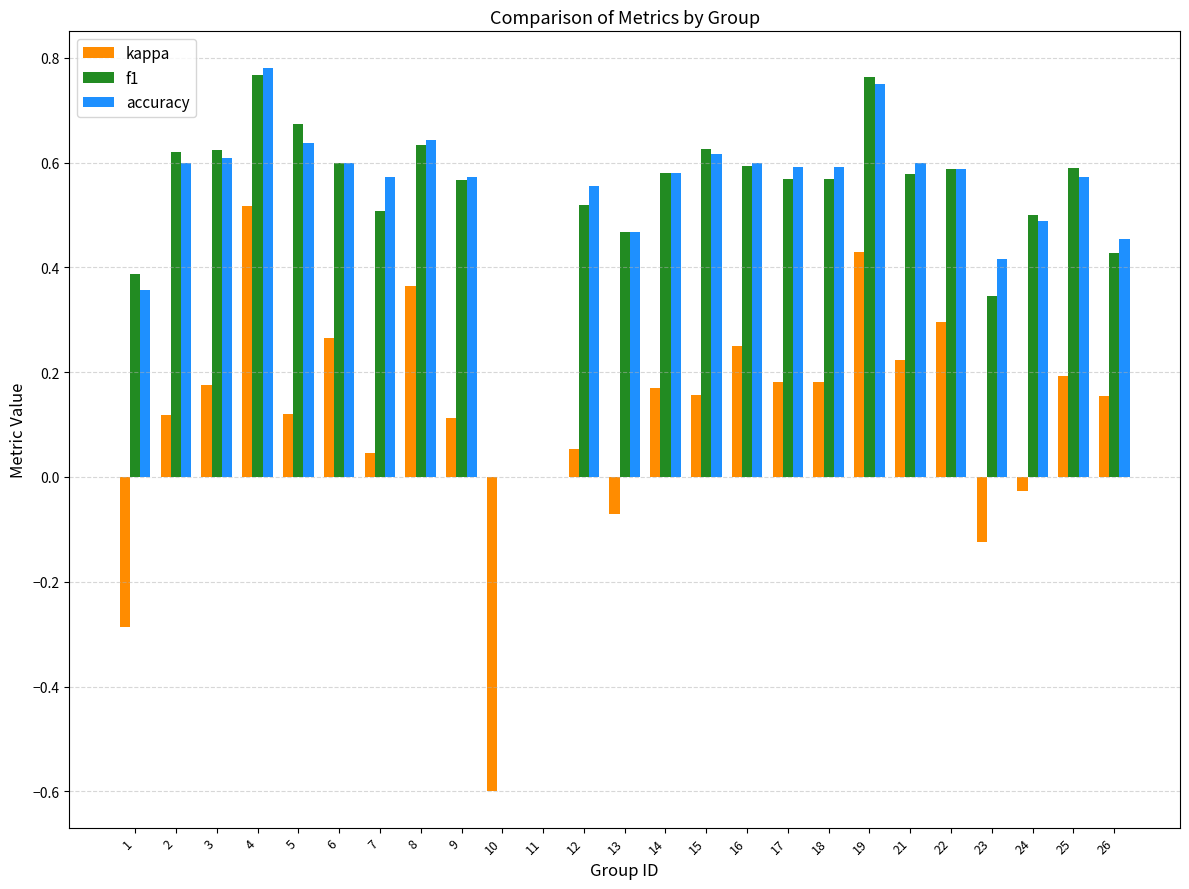

How many series are shown in this chart?

3